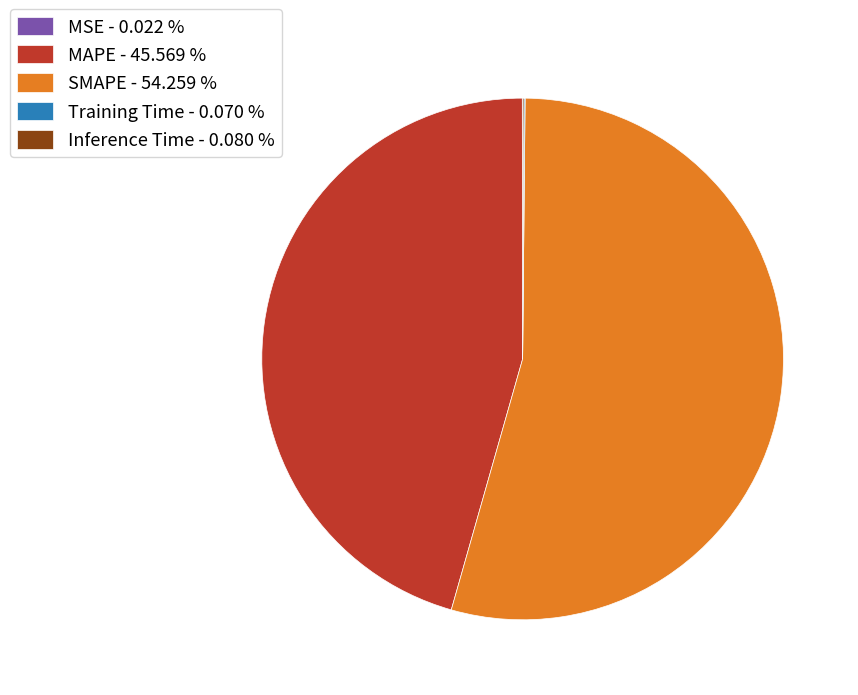

Is there any slice that represents more than half of the pie?

Yes